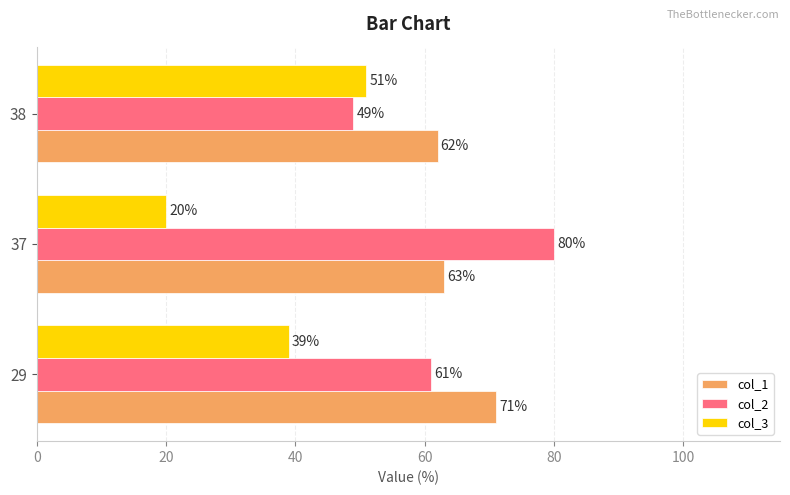

Which category has the lowest value in the col_1 series?

38